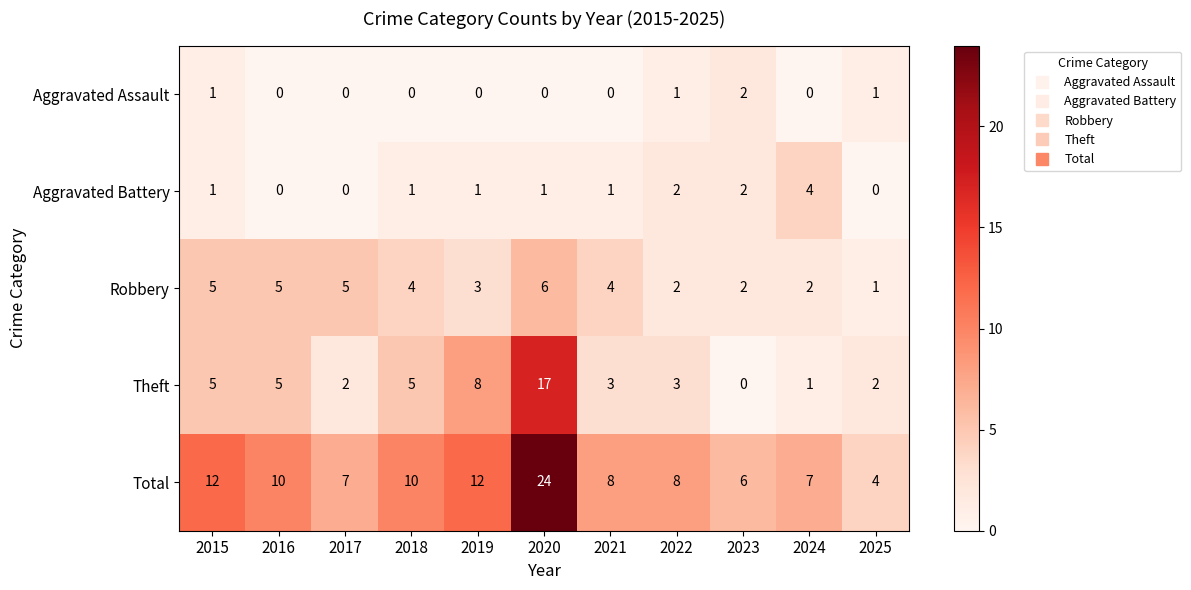

How many categories are shown in the chart?

11